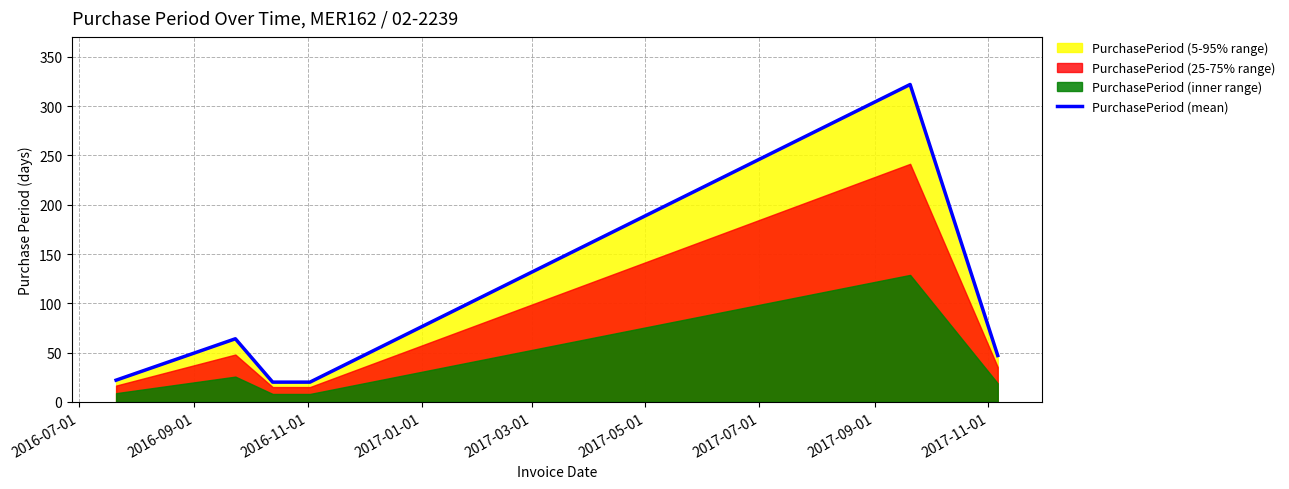

What is the maximum value for PurchasePeriod (mean)?

322